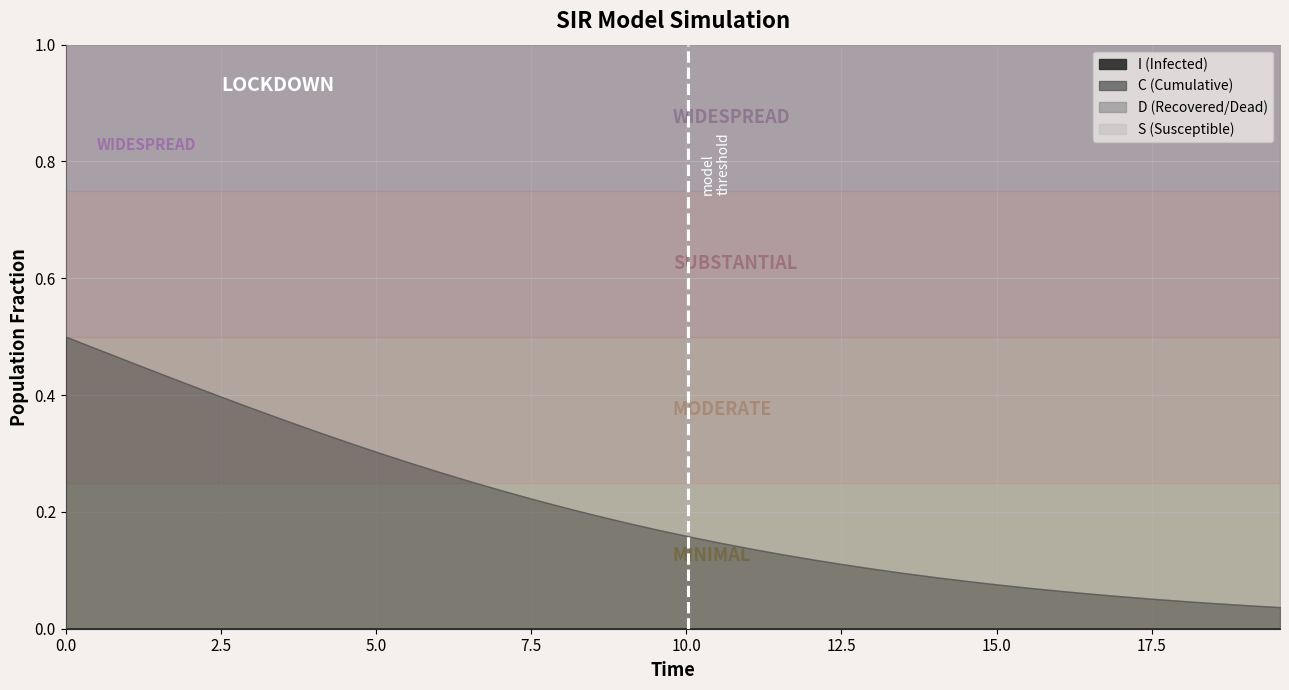

What are all the series names shown in the legend?

S, I, C, D